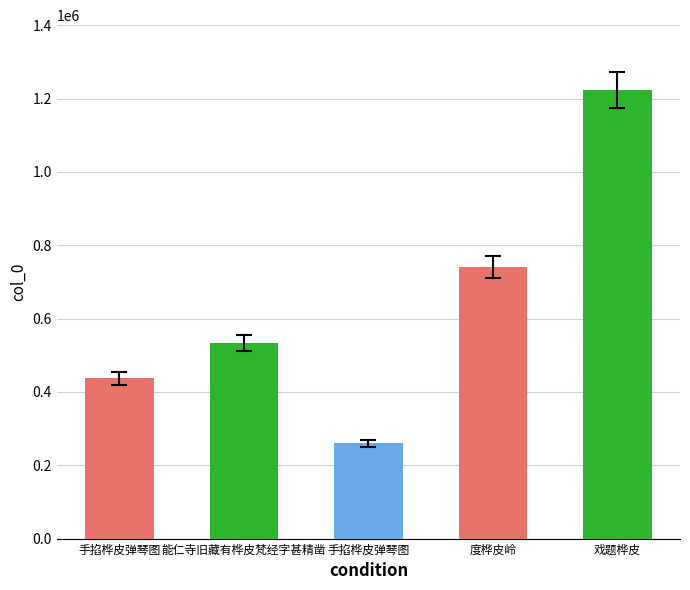

Reading left to right, extract all data points from this chart.

手掐桦皮弹琴图=437353	能仁寺旧藏有桦皮梵经字甚精凿=533291	手掐桦皮弹琴图=259712	度桦皮岭=740324	戏题桦皮=1223077